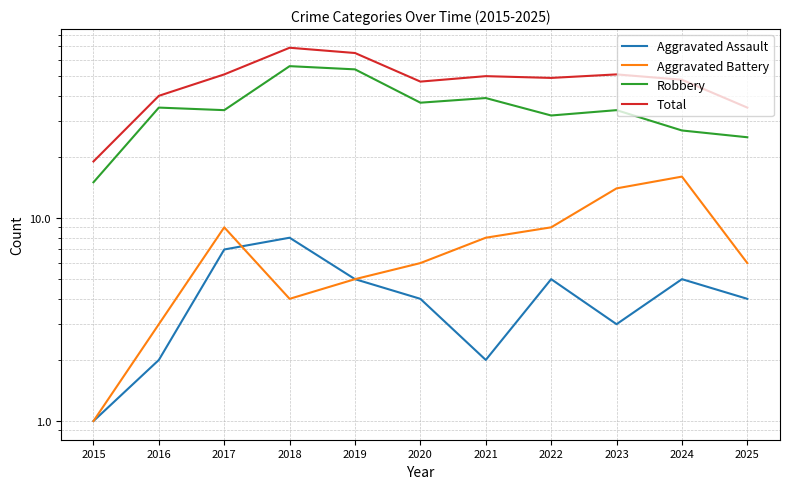

What is the sum of all Aggravated Battery values?

81